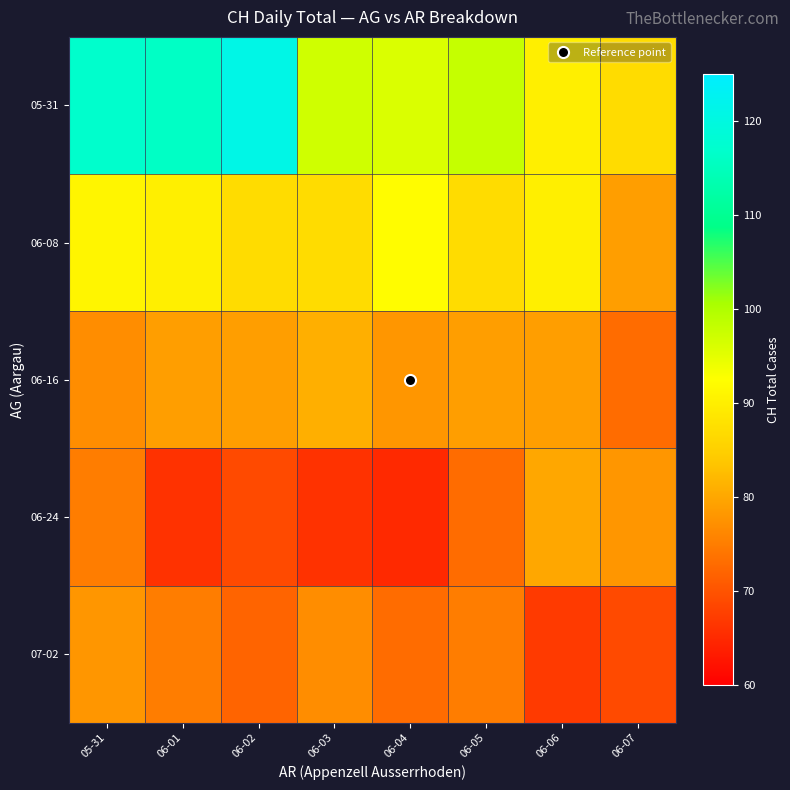

What is the greatest value displayed?

121